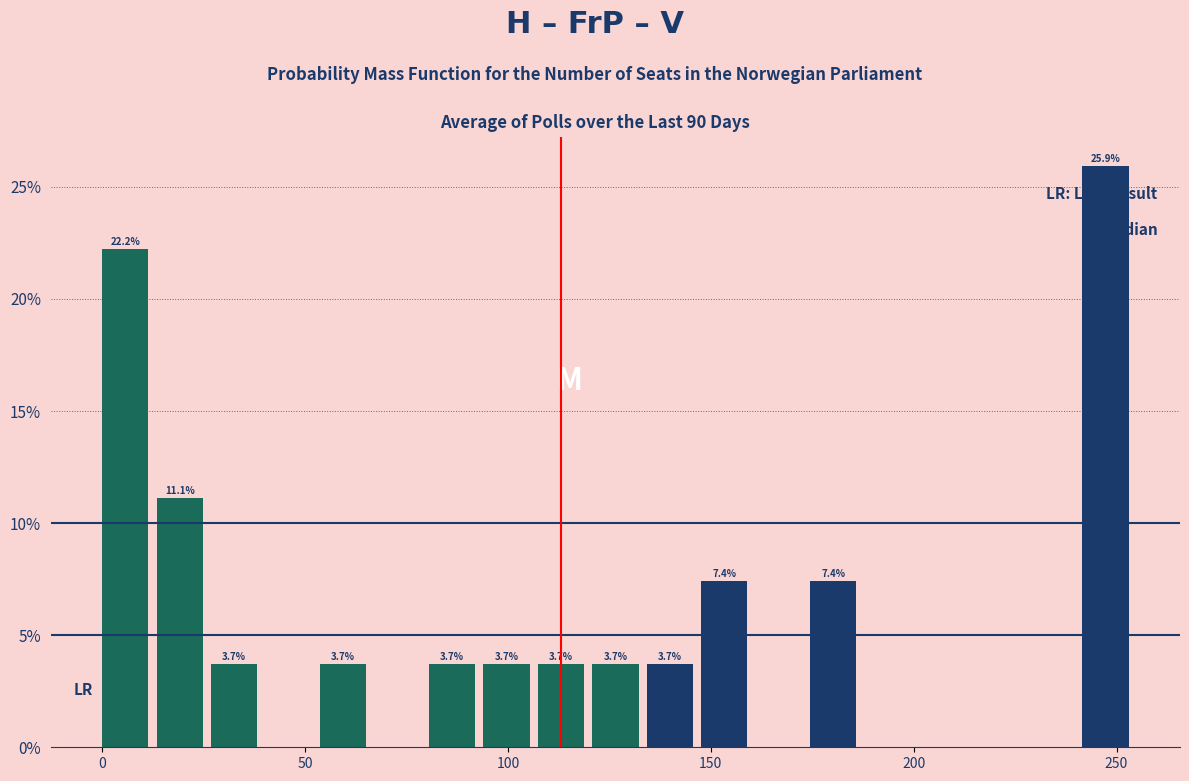

Around what value on the x-axis is the tallest bar? Give the approximate position of its centre, as read against the axis.

245